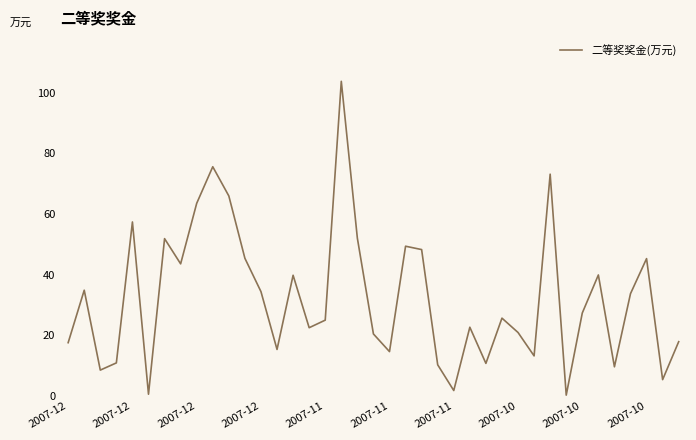

What is the difference between the second highest and second lowest values?

75.0